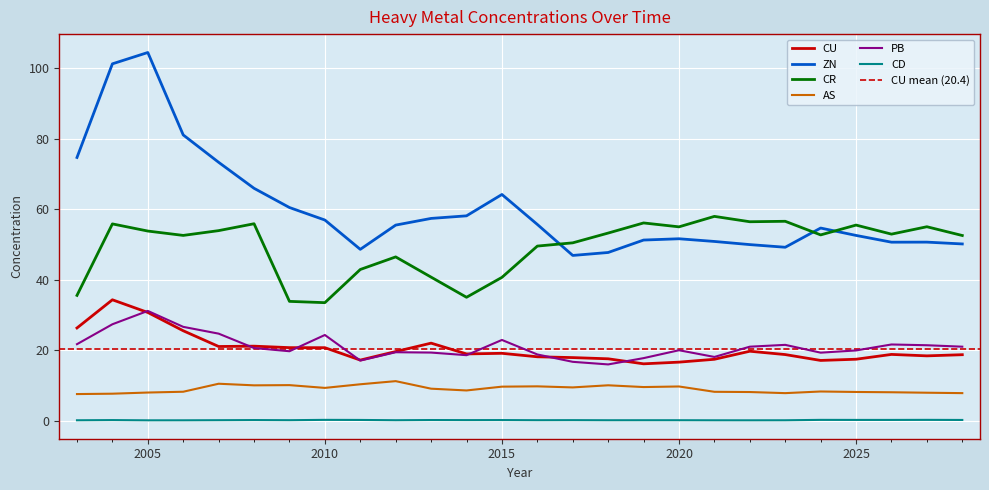

How many lines are shown in the chart?

6